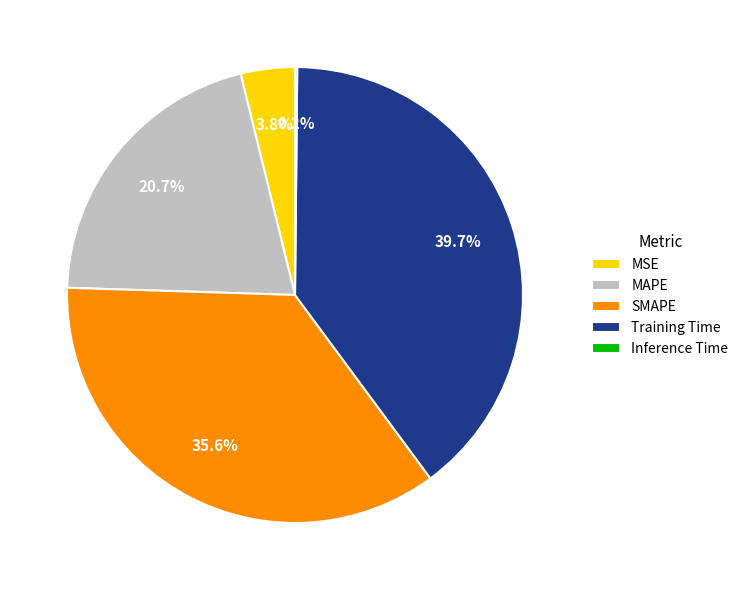

Does SMAPE represent more than half of the total?

No